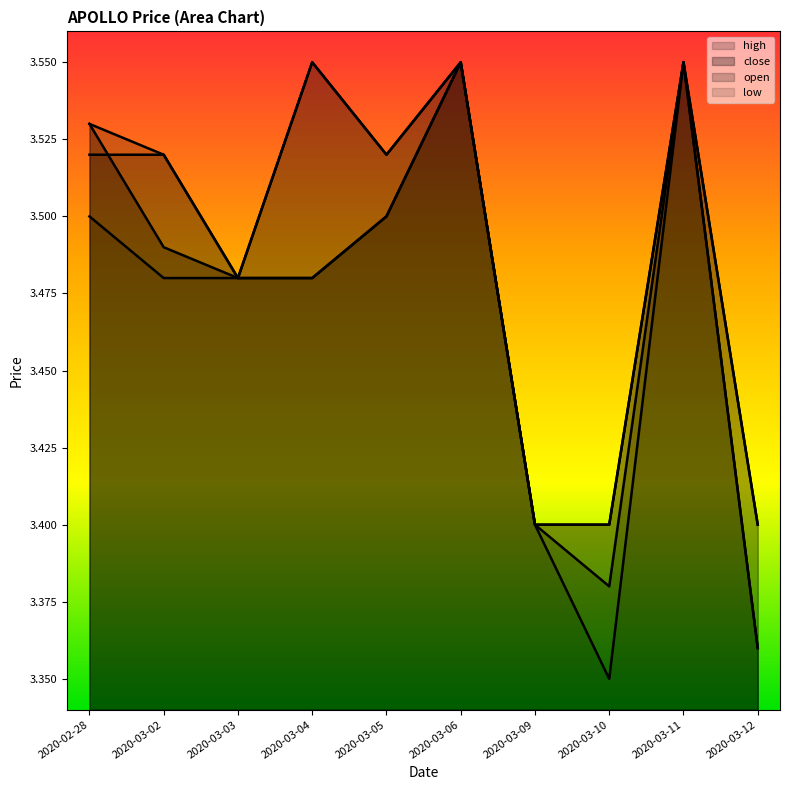

Reading right to left, transcribe all the data shown in this chart.

close: 2020-03-12=3.4	2020-03-11=3.5	2020-03-10=3.4	2020-03-09=3.4	2020-03-06=3.5	2020-03-05=3.5	2020-03-04=3.5	2020-03-03=3.5	2020-03-02=3.5	2020-02-28=3.5
high: 2020-03-12=3.4	2020-03-11=3.5	2020-03-10=3.4	2020-03-09=3.4	2020-03-06=3.5	2020-03-05=3.5	2020-03-04=3.5	2020-03-03=3.5	2020-03-02=3.5	2020-02-28=3.5
low: 2020-03-12=3.4	2020-03-11=3.5	2020-03-10=3.4	2020-03-09=3.4	2020-03-06=3.5	2020-03-05=3.5	2020-03-04=3.5	2020-03-03=3.5	2020-03-02=3.5	2020-02-28=3.5
open: 2020-03-12=3.4	2020-03-11=3.5	2020-03-10=3.4	2020-03-09=3.4	2020-03-06=3.5	2020-03-05=3.5	2020-03-04=3.5	2020-03-03=3.5	2020-03-02=3.5	2020-02-28=3.5